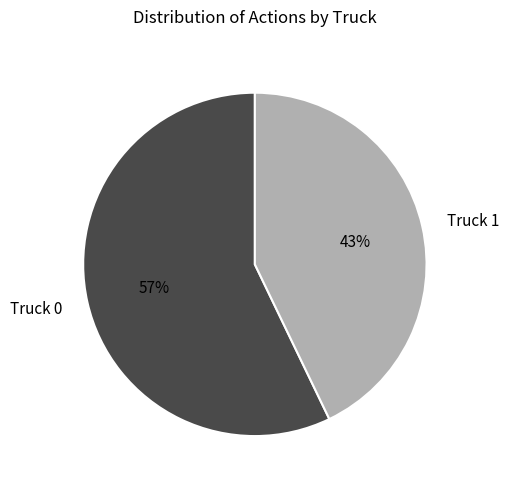

What percentage is the Truck 0 slice, to the nearest percent?

57%